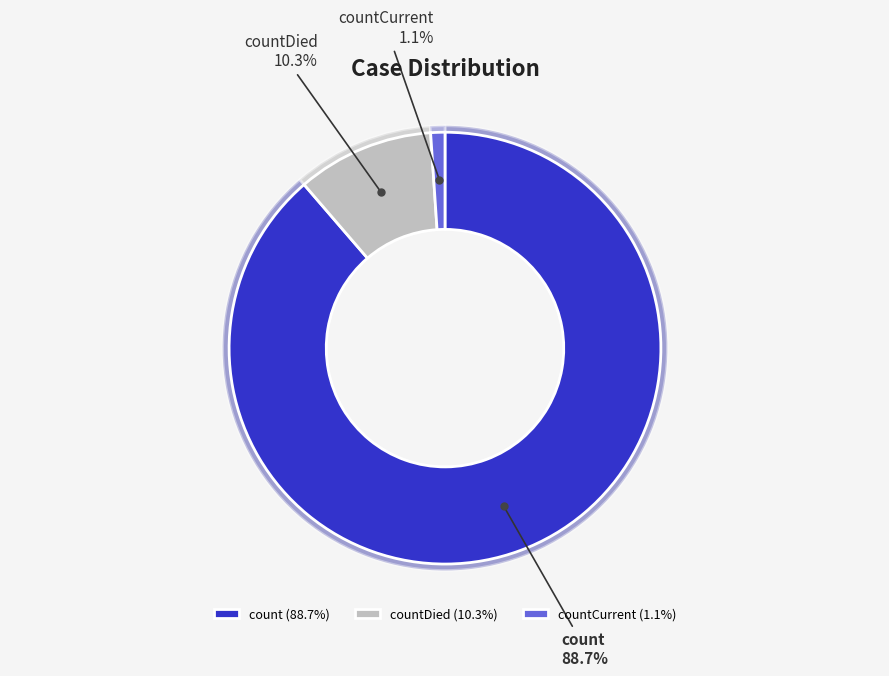

To the nearest percent, what is the difference between the largest and smallest slice percentages?

88%